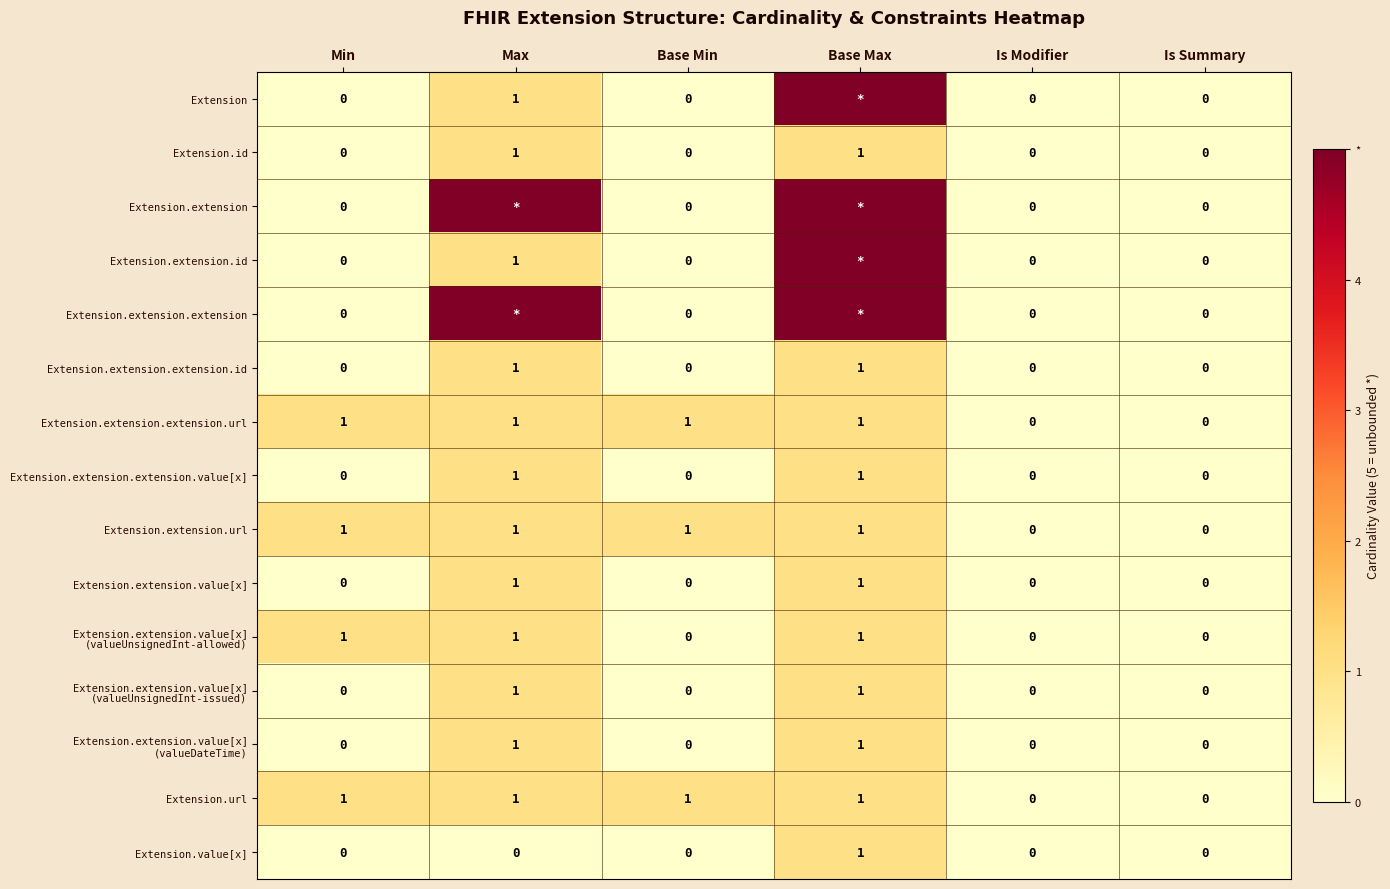

Which label corresponds to the largest value in the chart?

Base Max